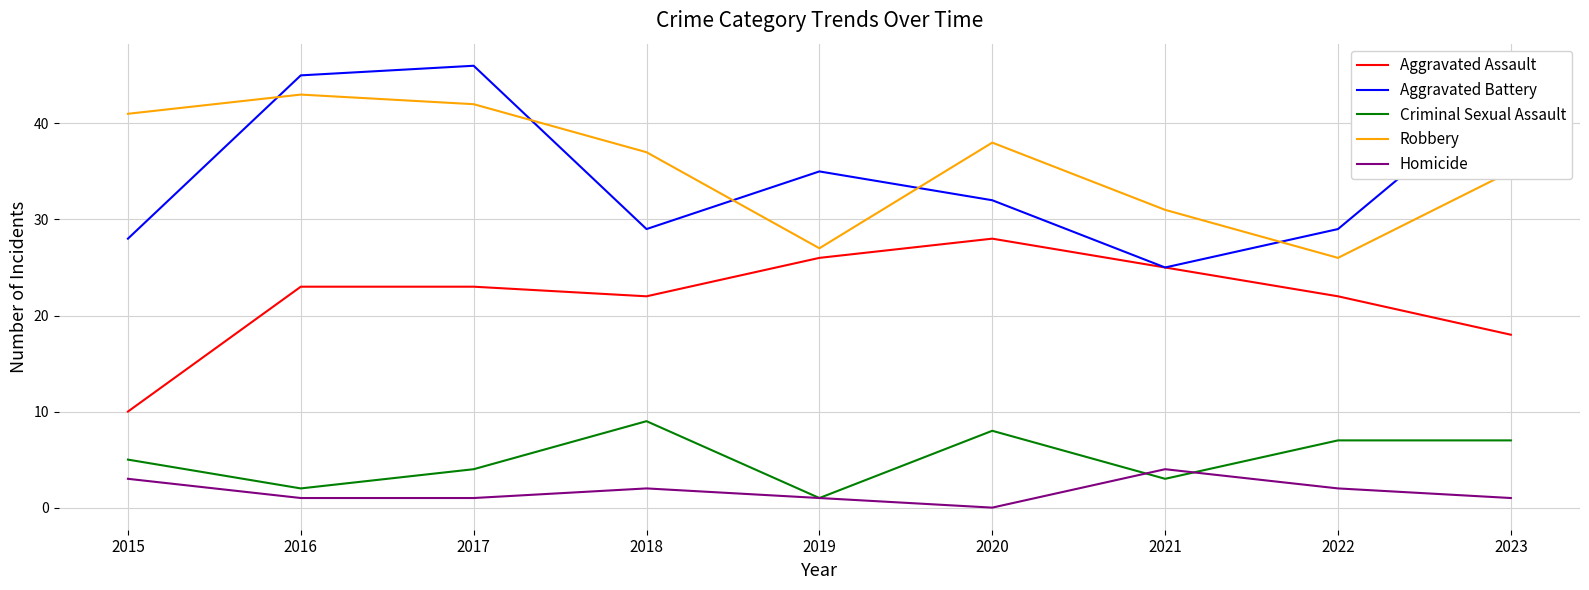

Reading right to left, transcribe all the data shown in this chart.

Aggravated Assault: 2023=18	2022=22	2021=25	2020=28	2019=26	2018=22	2017=23	2016=23	2015=10
Aggravated Battery: 2023=44	2022=29	2021=25	2020=32	2019=35	2018=29	2017=46	2016=45	2015=28
Criminal Sexual Assault: 2023=7	2022=7	2021=3	2020=8	2019=1	2018=9	2017=4	2016=2	2015=5
Robbery: 2023=35	2022=26	2021=31	2020=38	2019=27	2018=37	2017=42	2016=43	2015=41
Homicide: 2023=1	2022=2	2021=4	2020=0	2019=1	2018=2	2017=1	2016=1	2015=3